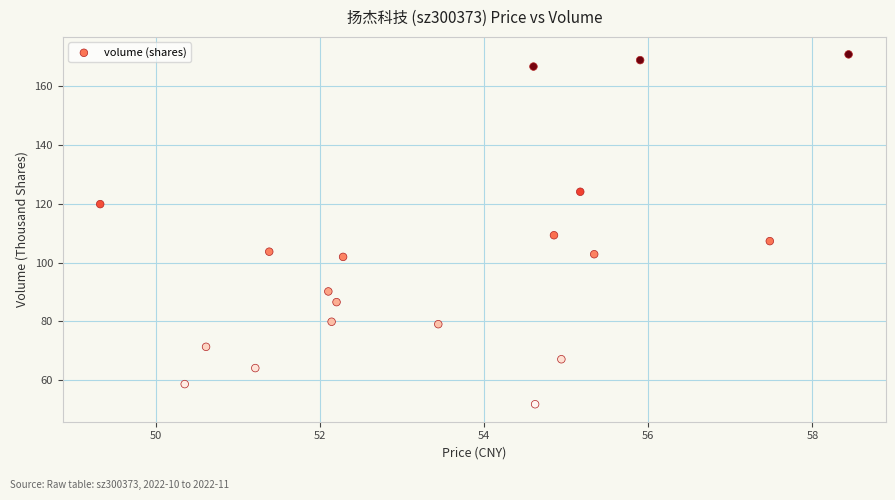

What Y value in the scatter plot is closest to 111?

109.3